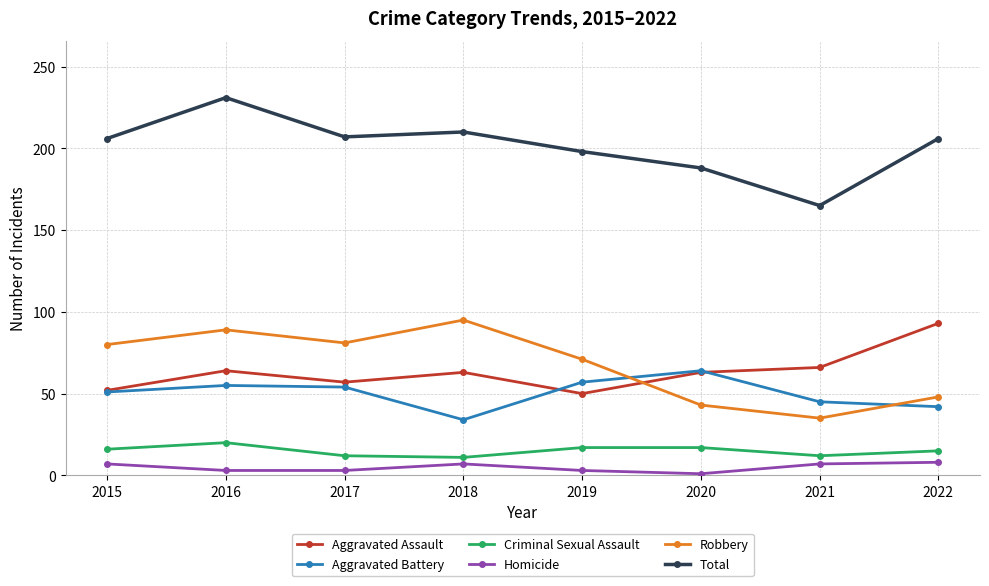

At which category does Criminal Sexual Assault reach its first local peak?

2016